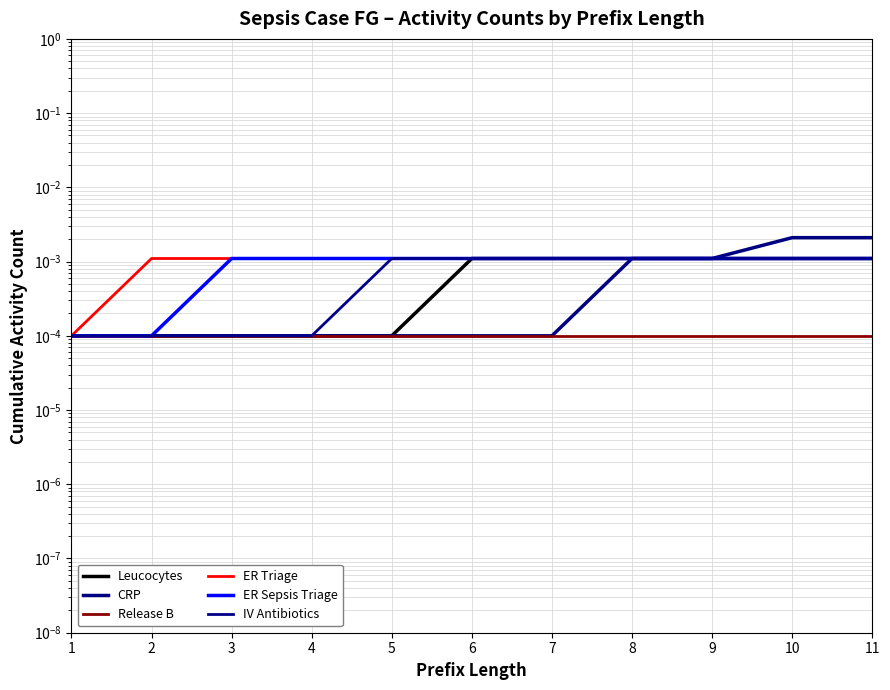

Where is CRP nearest to the value 0?

1